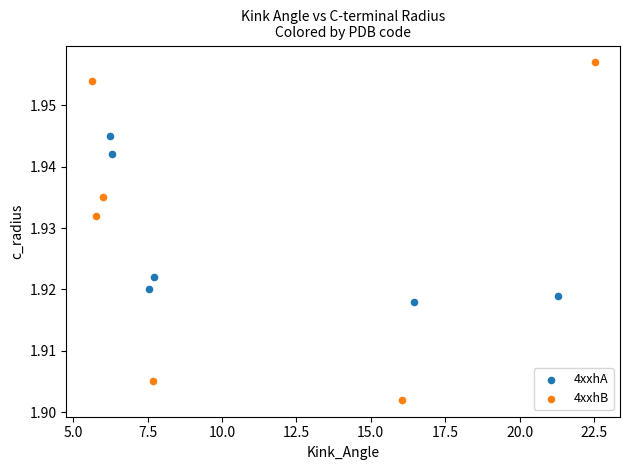

What are all the series names shown in the legend?

4xxhA, 4xxhB